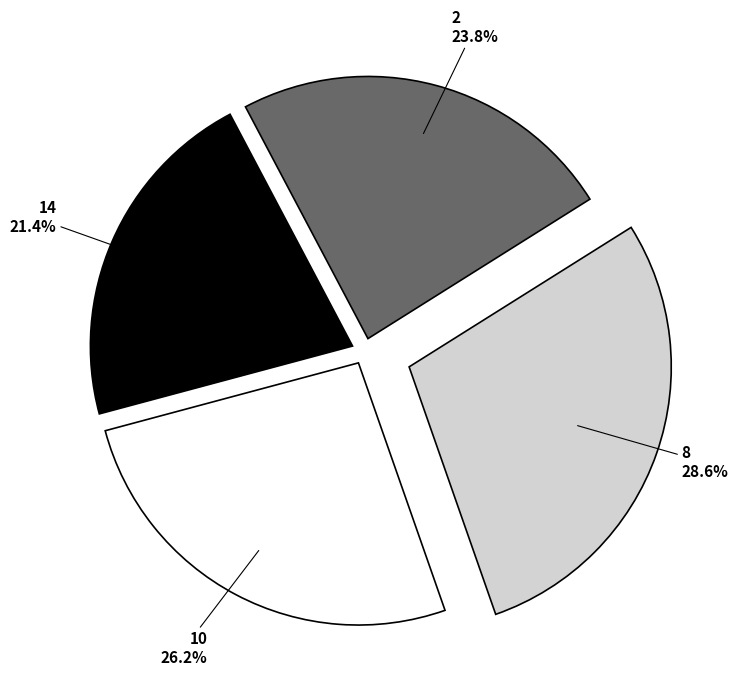

Approximately how many times larger is the value at 8 compared to 10?

1.1